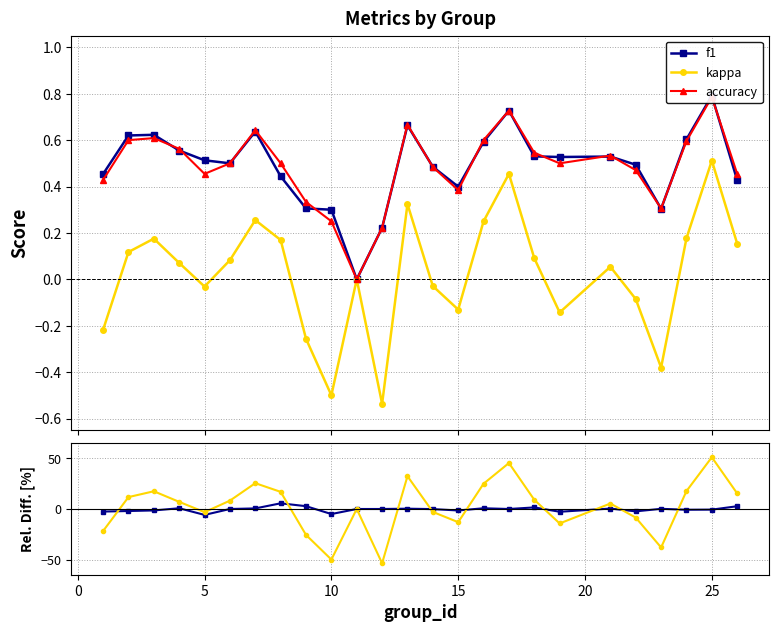

How many categories are shown in the chart?

25